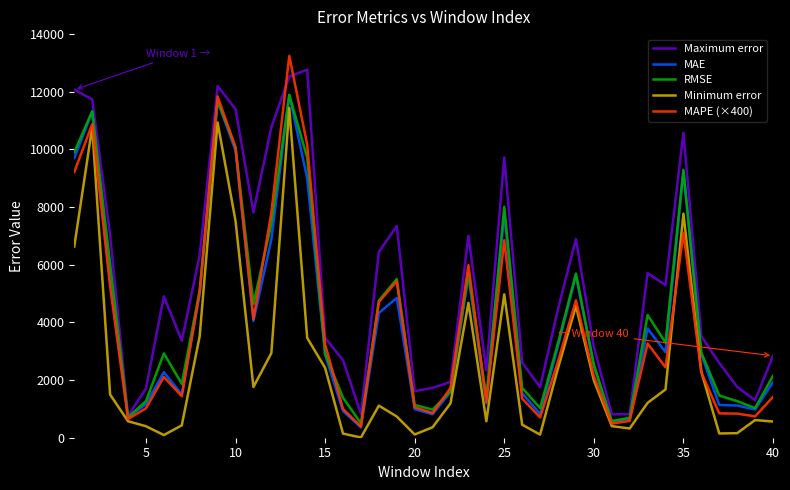

Which series has the largest range (max minus min)?

MAPE (×400)